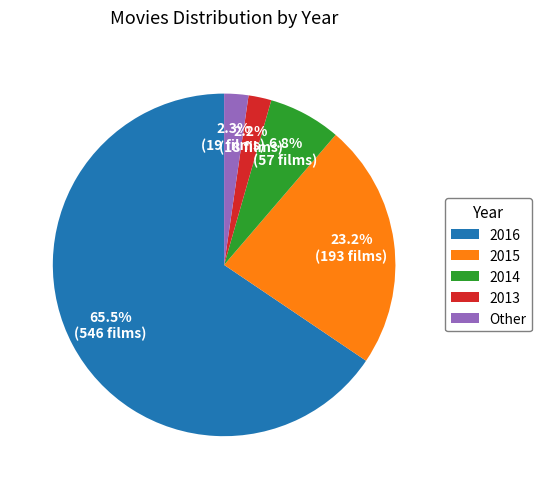

To the nearest percent, what percentage of the pie is 2014?

7%